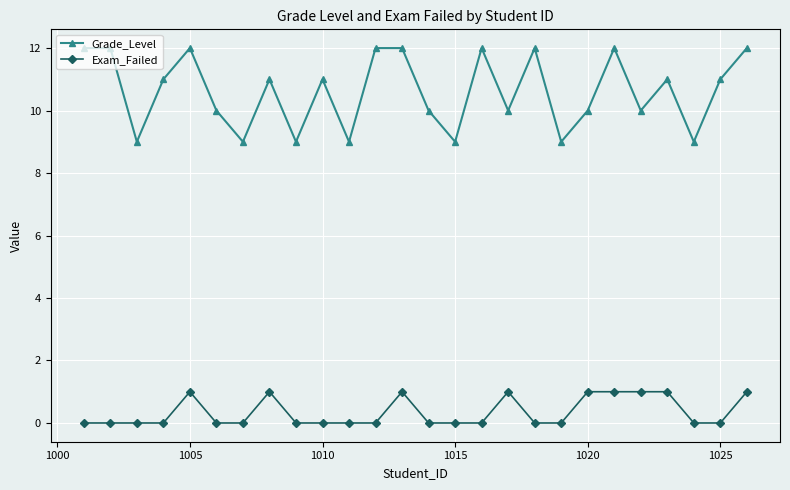

Does the chart have visible grid lines?

Yes